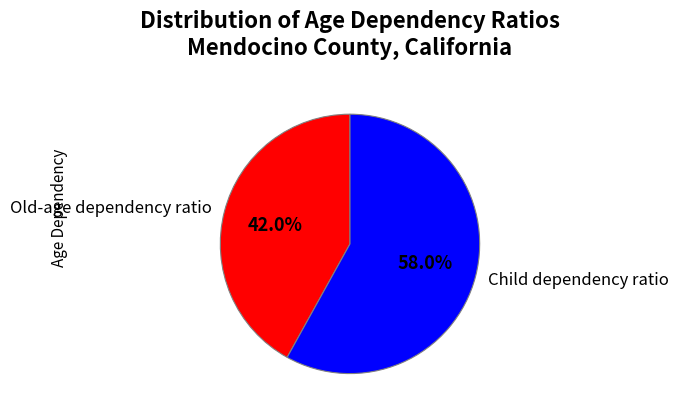

Between Child dependency ratio and Old-age dependency ratio, which is larger?

Child dependency ratio